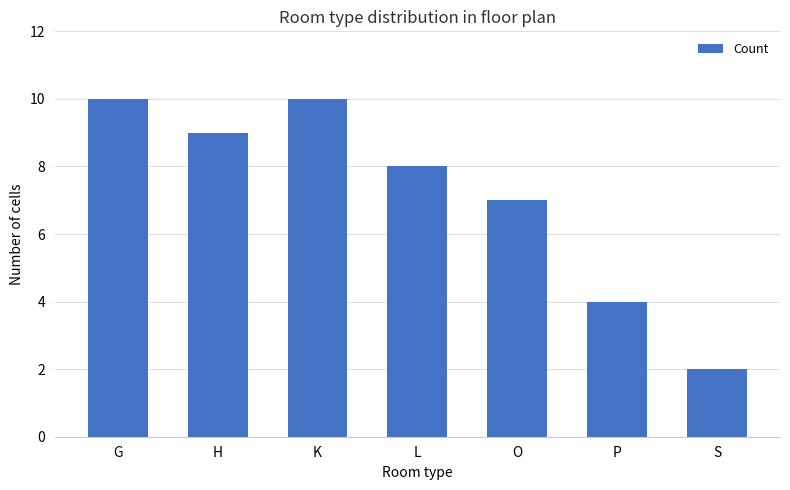

What is the sum of all values?

50